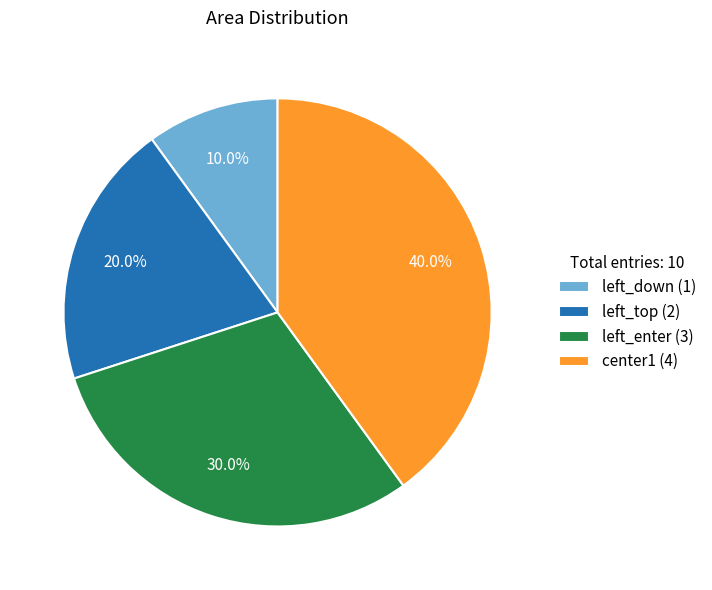

How many slices are in this pie chart?

4